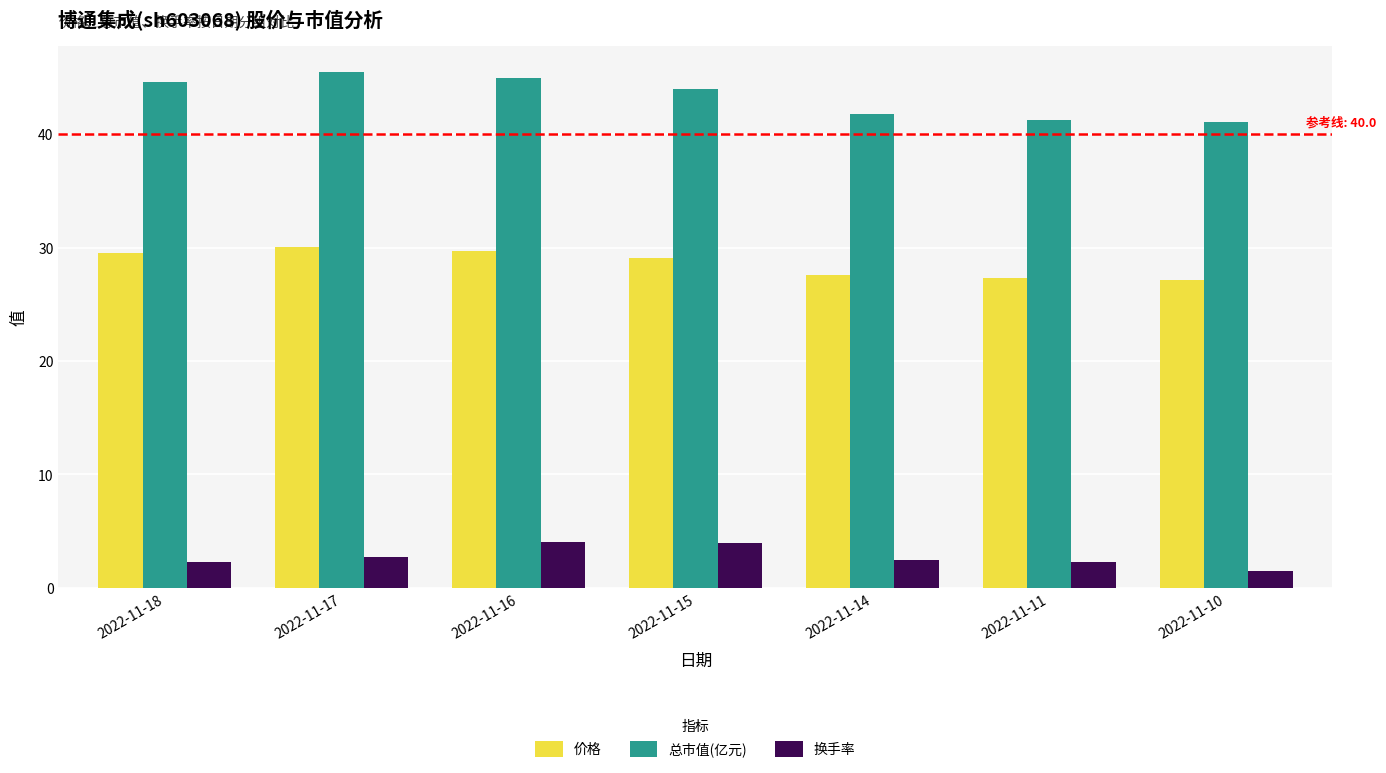

Which label corresponds to the largest value in the chart?

2022-11-17